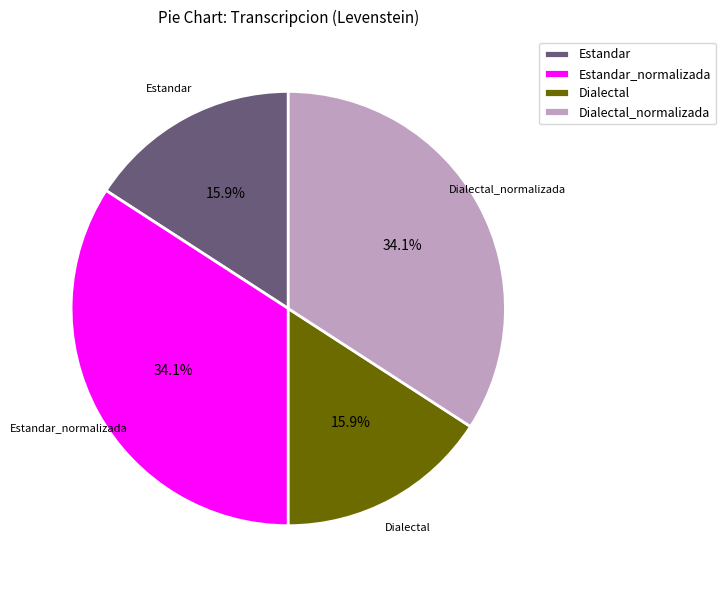

True or false: Estandar_normalizada accounts for 34% of the total.

True